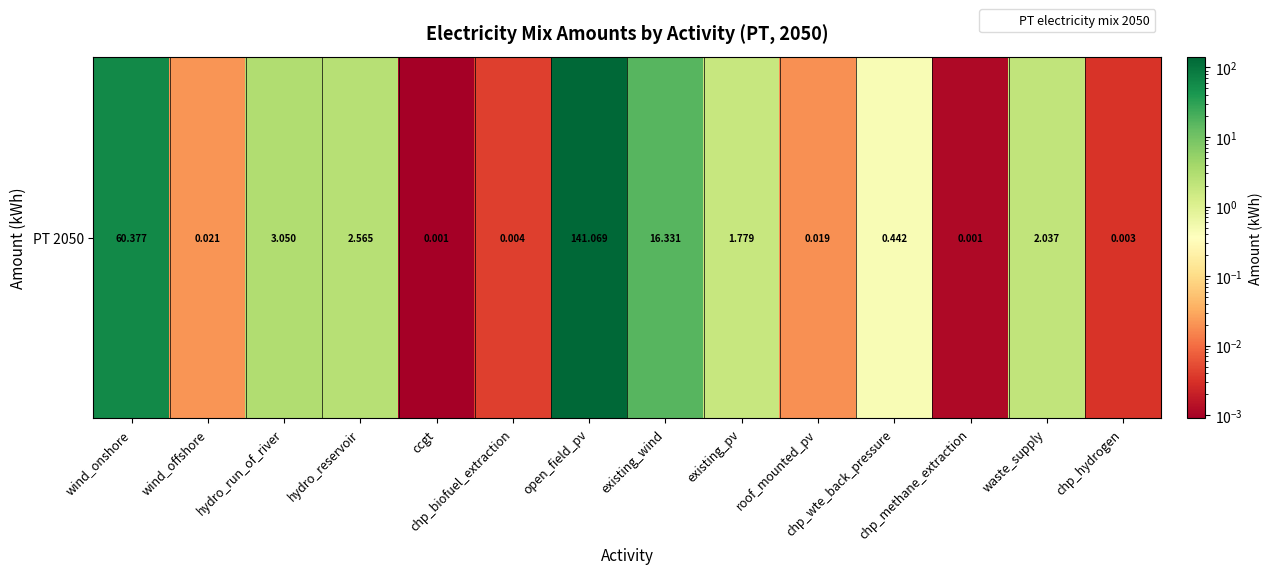

Is it true that the value at wind_offshore is 0.0?

False